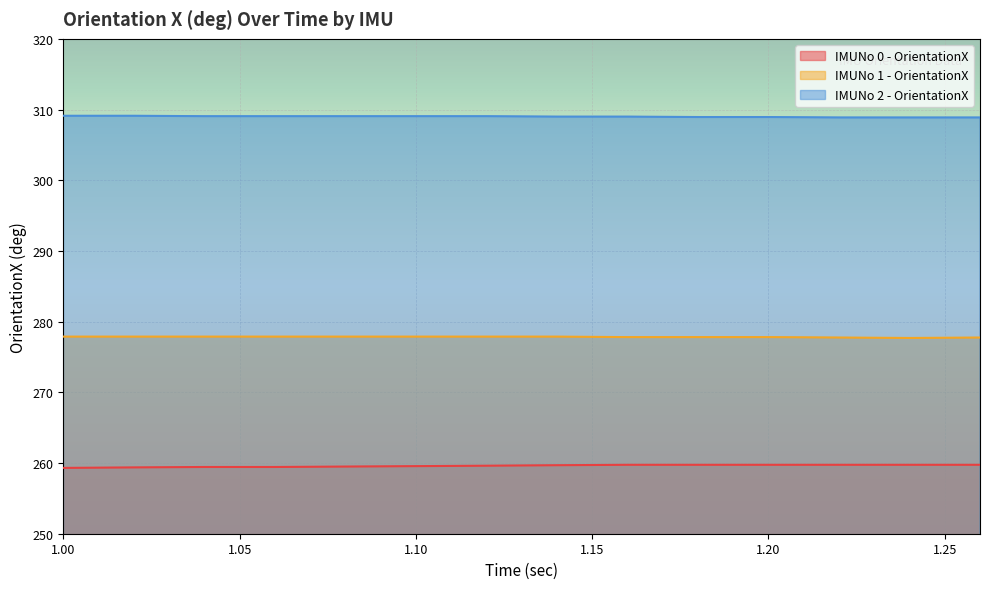

Between 1.06 and 1.16, which series saw the biggest shift?

IMUNo 0 - OrientationX